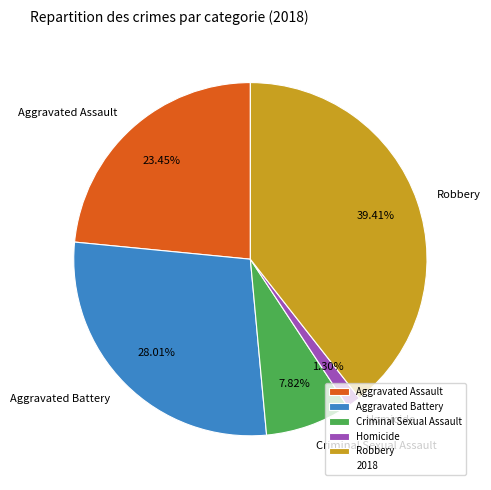

Which category has the smallest portion of the pie?

Homicide